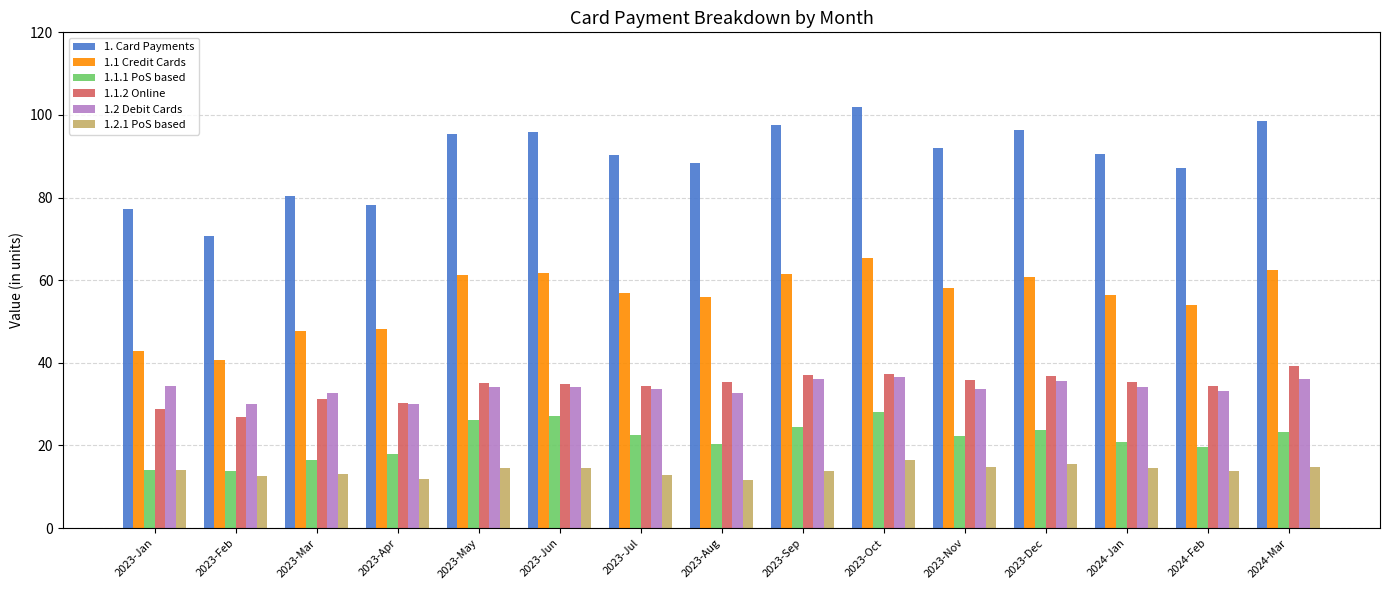

Which series has the largest total across all categories?

1. Card Payments